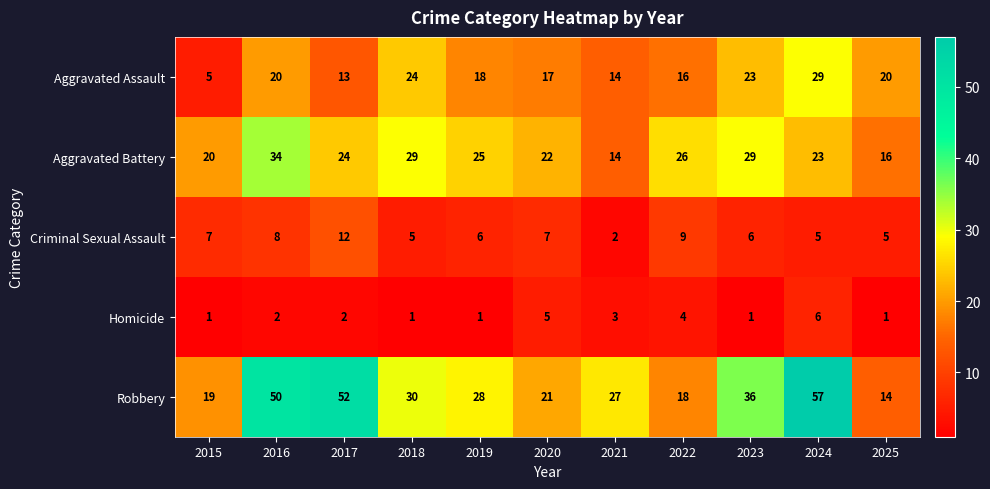

At which label is Aggravated Battery closest to 24?

2017